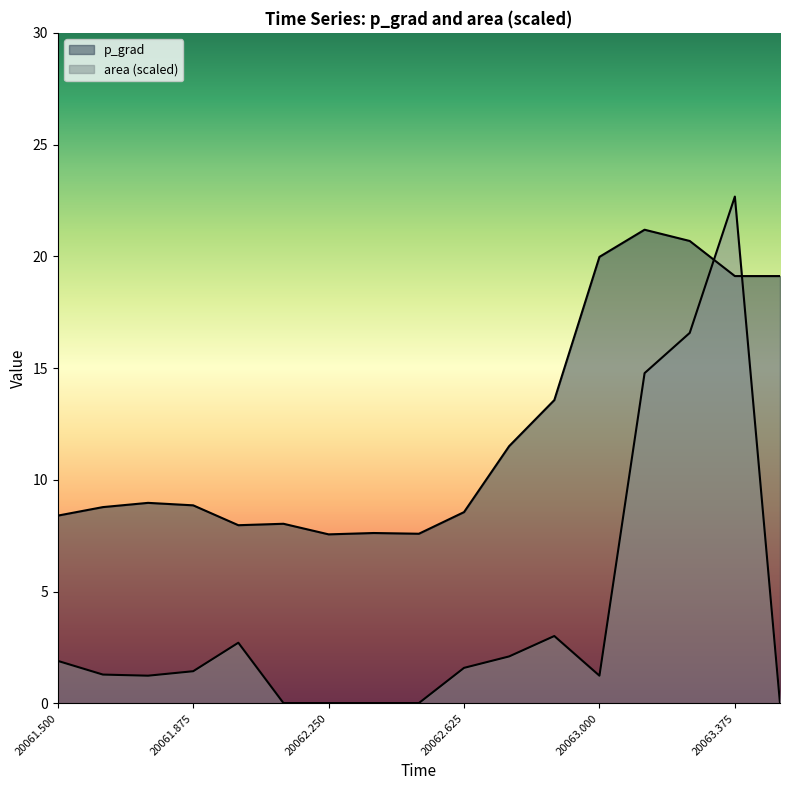

Read the area value at 20062.625.

1.6